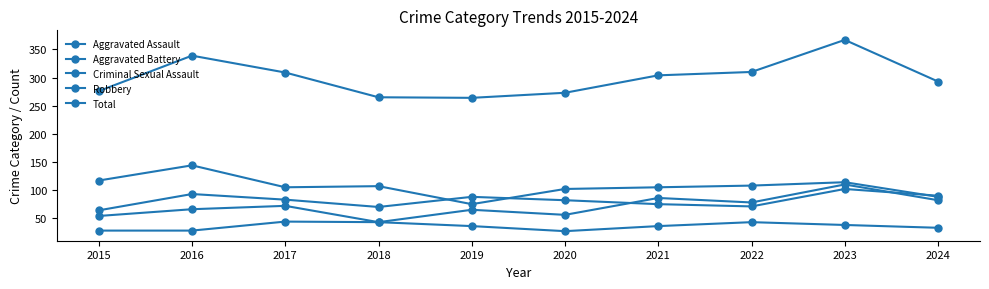

The Aggravated Battery series shows 64 at 2015. True or false?

True